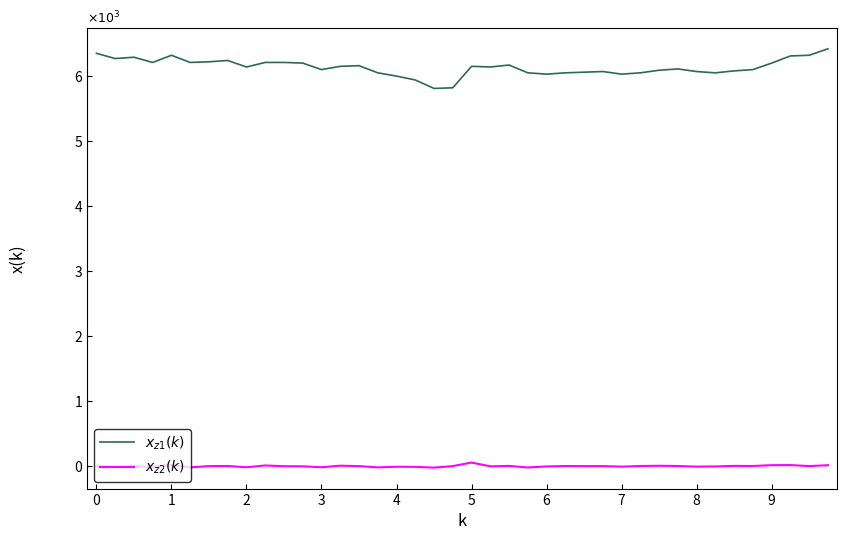

Does the chart display data point markers on the line(s)?

No